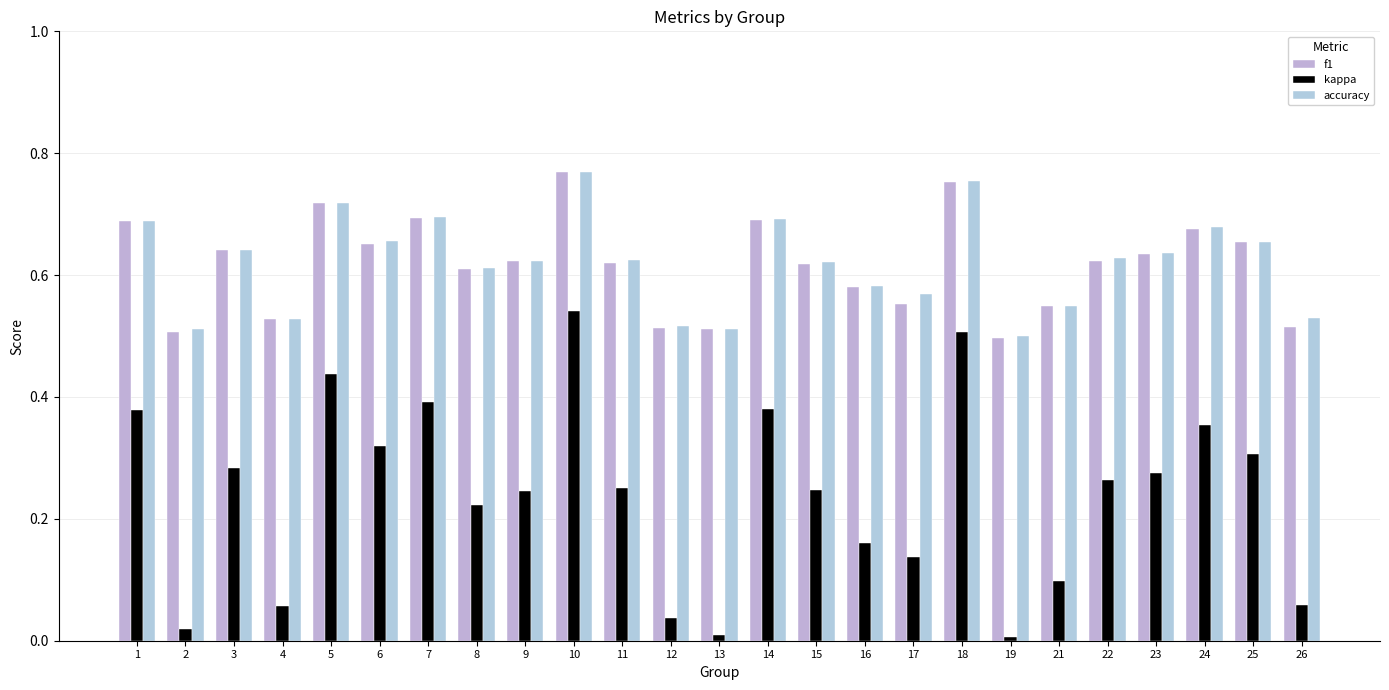

What is the total value across all series at 25?

1.6